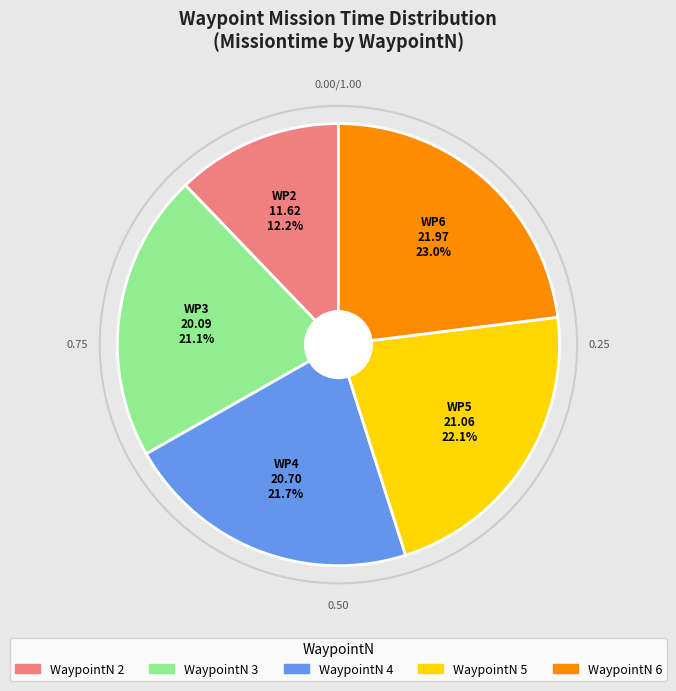

To the nearest percent, what is the difference between the largest and smallest slice percentages?

11%